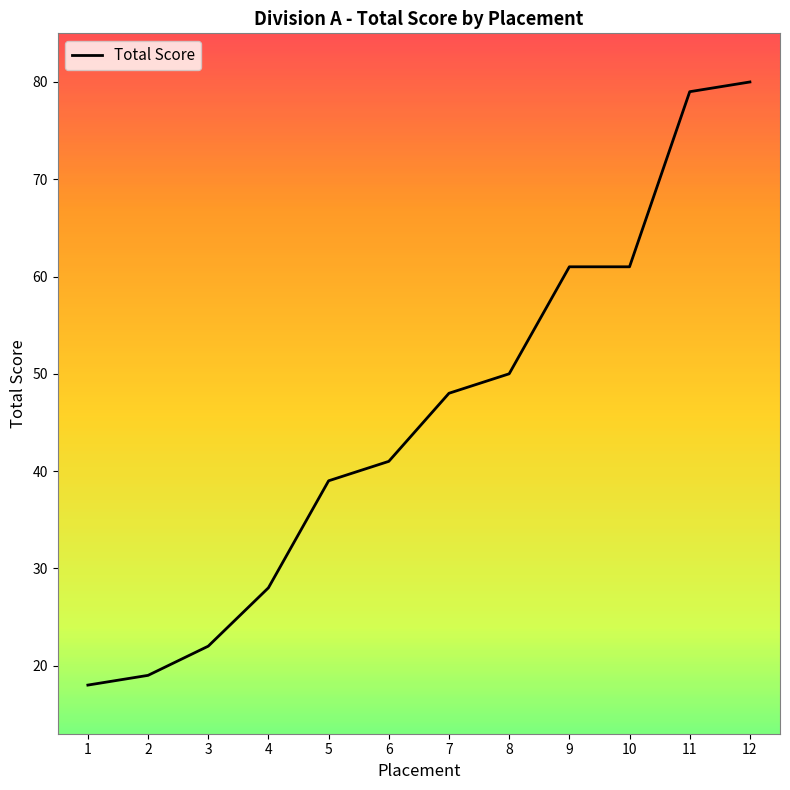

Which label corresponds to the smallest value in the chart?

1